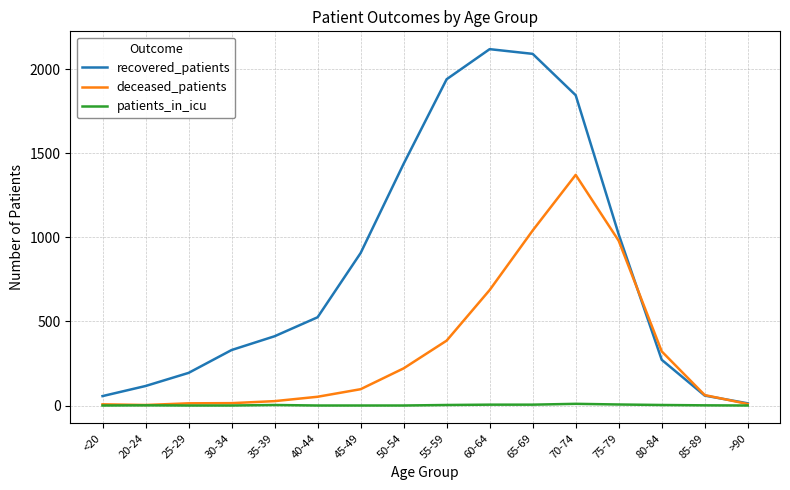

At which label does recovered_patients reach its minimum?

>90